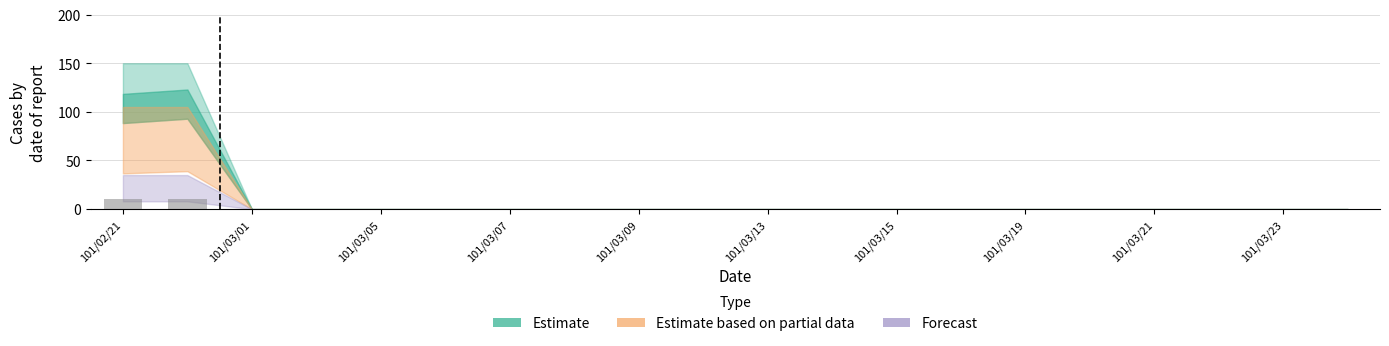

What is the greatest value displayed?

10